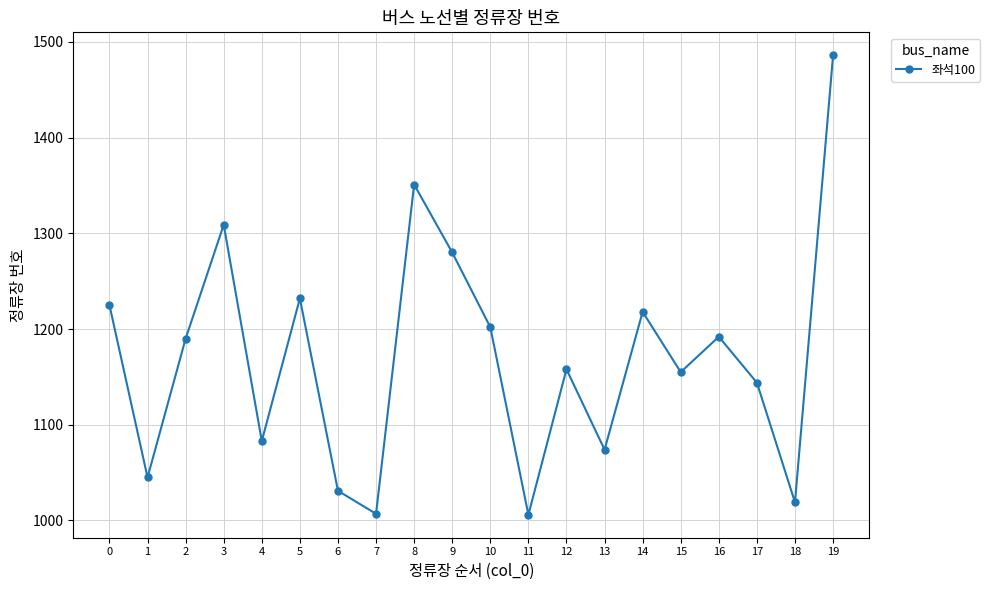

Approximately how many times larger is the value at 17 compared to 19?

0.8